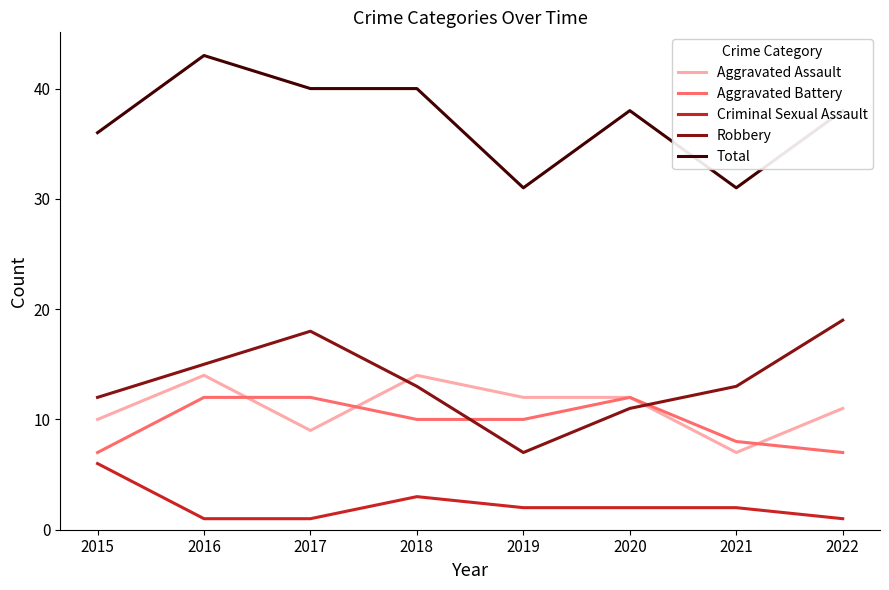

What is the difference between the highest and lowest values at 2016?

42